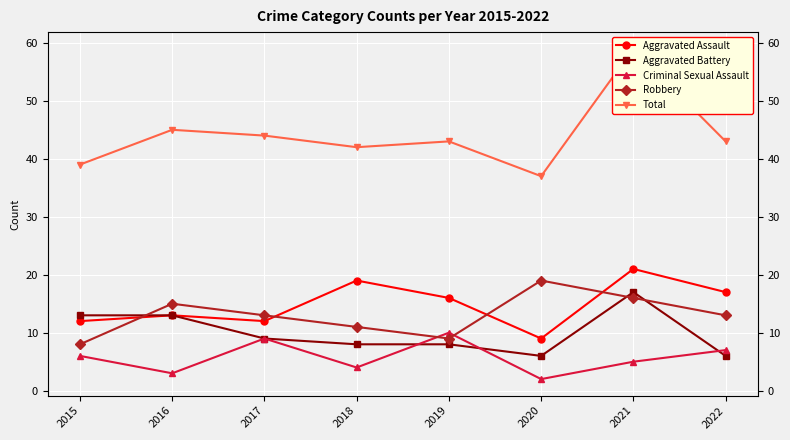

Is the value of Aggravated Assault at 2016 greater than the value of Criminal Sexual Assault at 2017?

Yes